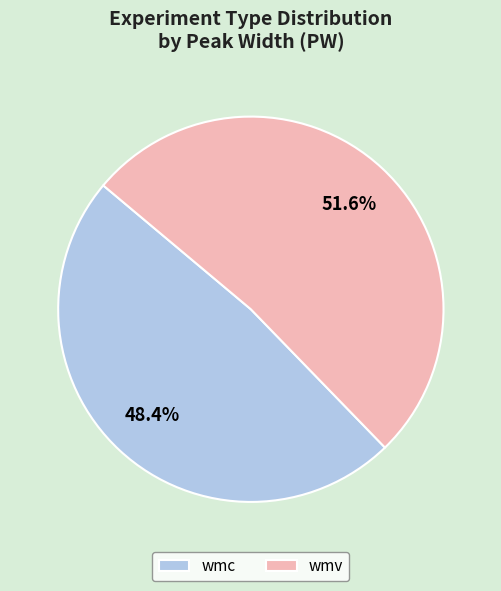

What is the largest slice in the pie chart?

wmv